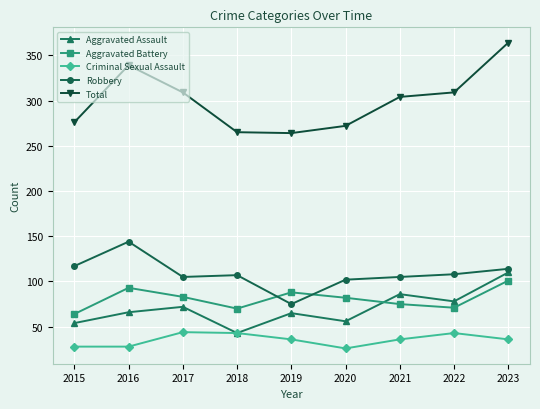

Which series has the widest spread of values?

Total